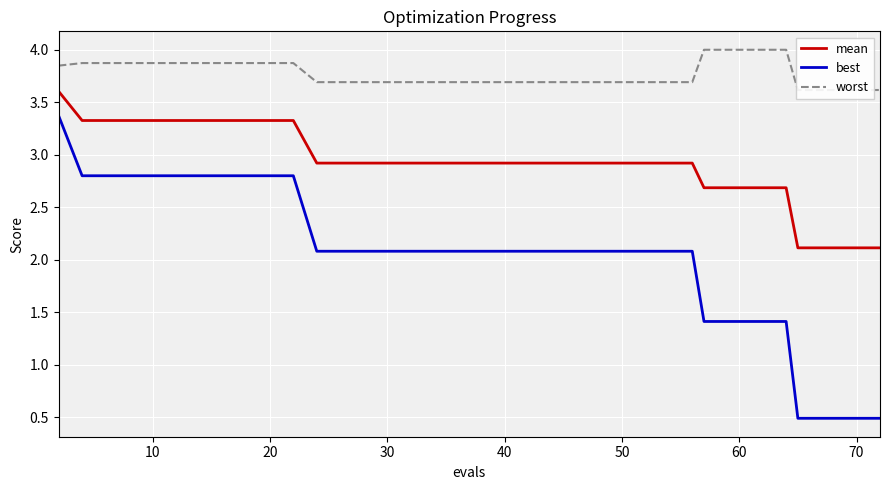

What is the value of the best point at the 16th from the left?

2.1